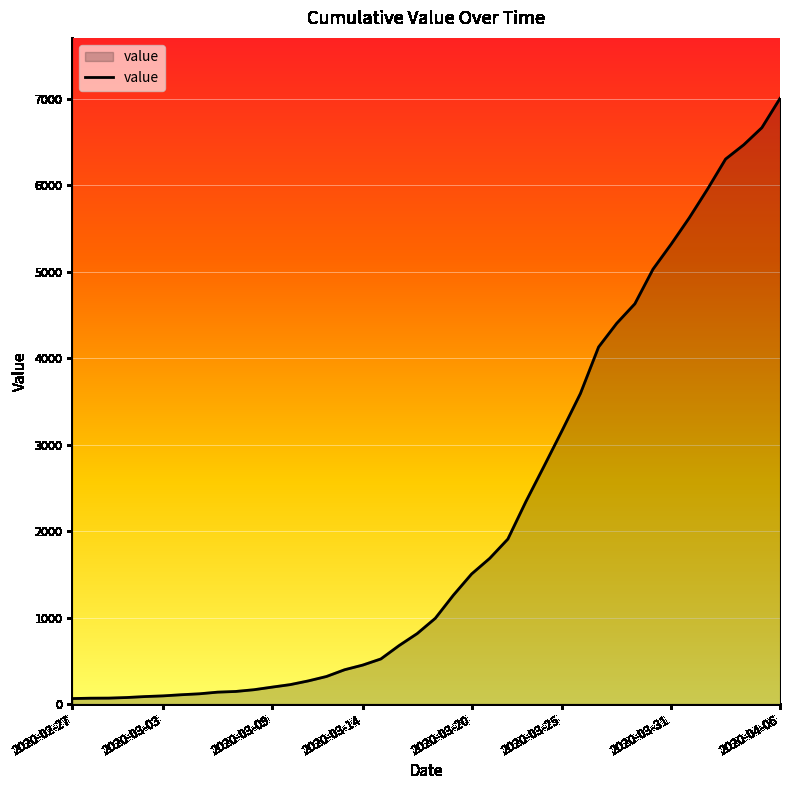

What is the difference between the maximum and minimum values?

6938